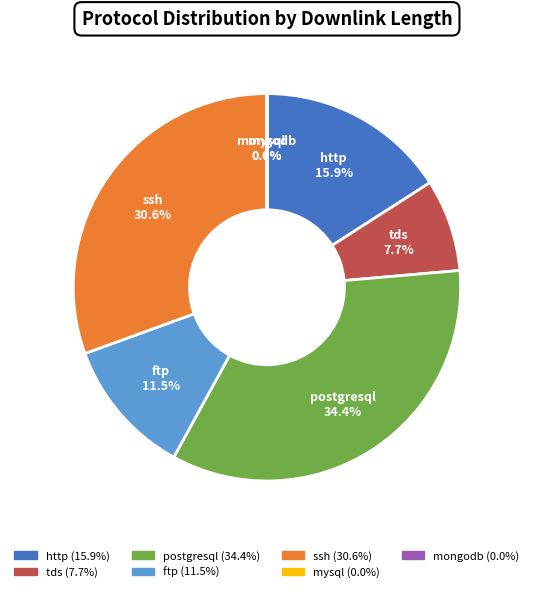

Between ssh and postgresql, which is larger?

postgresql